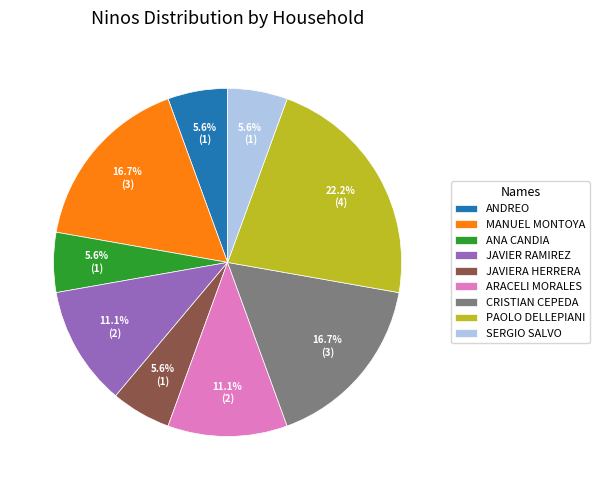

Combined, what portion of the pie is ANDREO and ARACELI MORALES?

16.7%